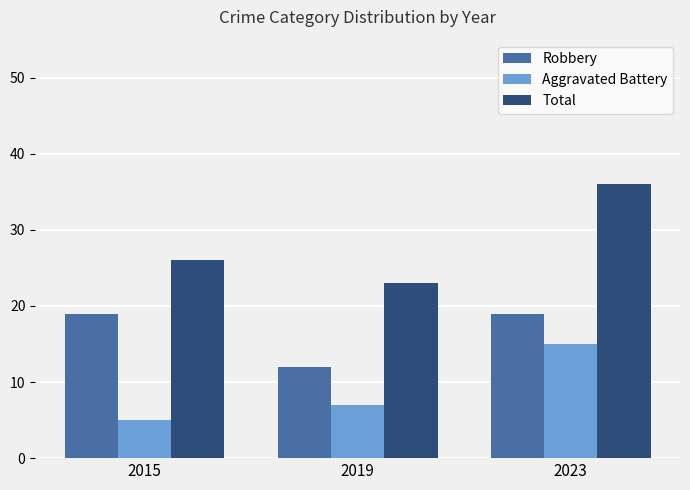

Count the Total values in the range 23 to 36.

3